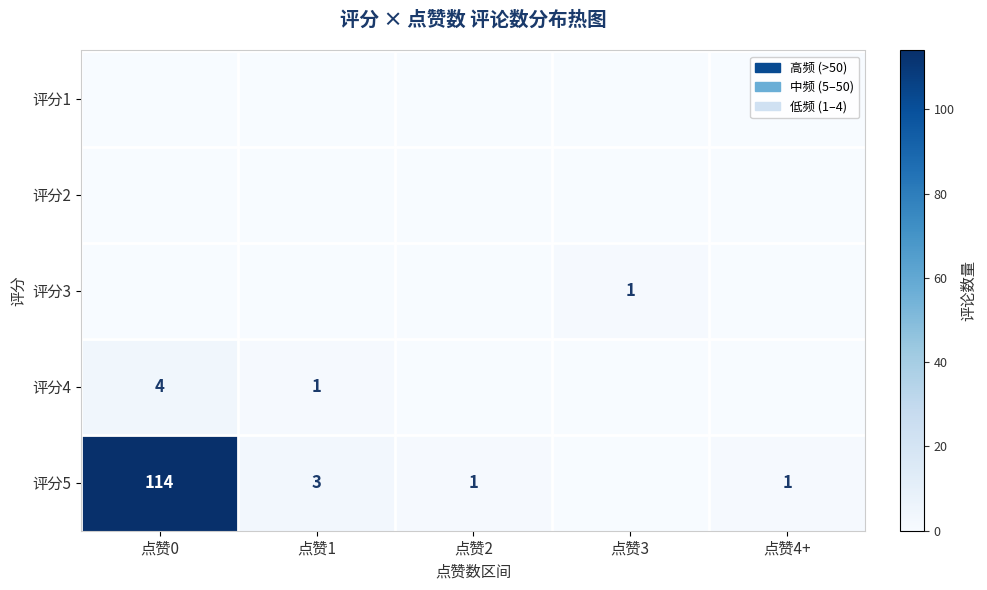

Is it true that 评分5 equals 1 at 点赞4+?

True